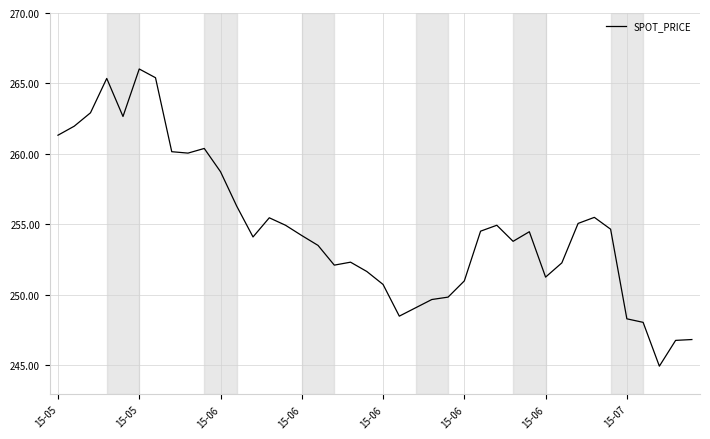

What is the maximum value shown in the chart?

266.0